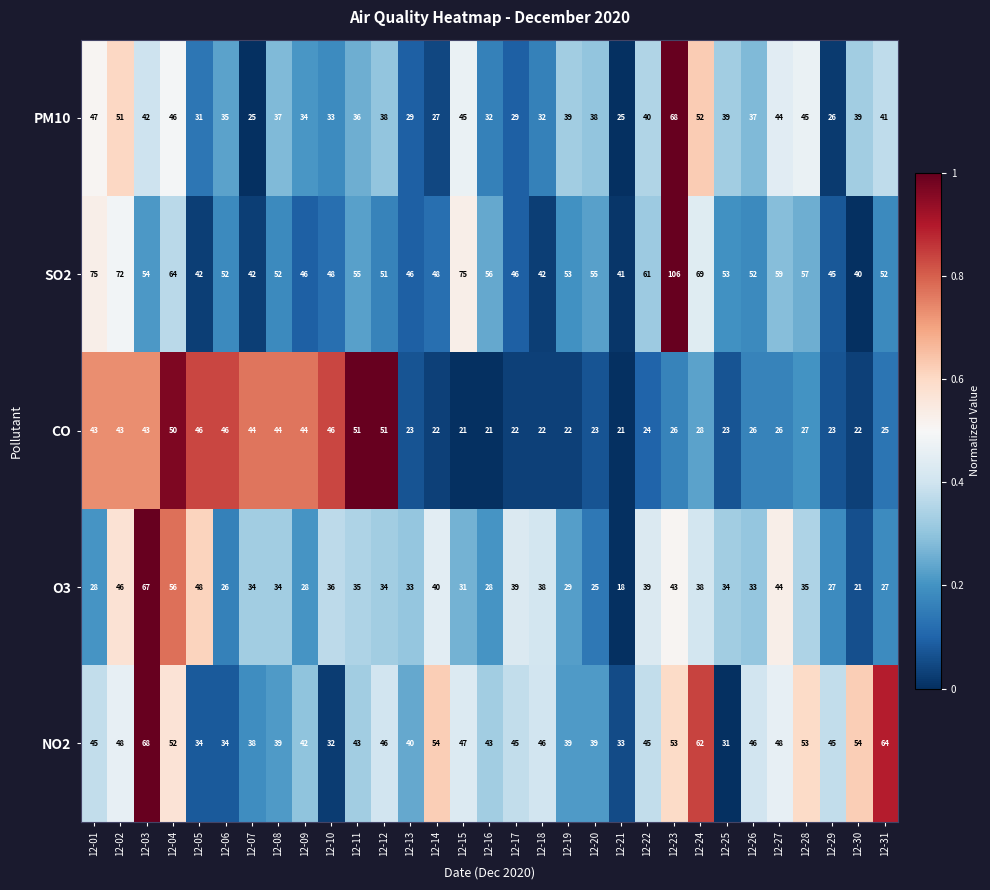

Which label corresponds to the smallest value in the chart?

12-21